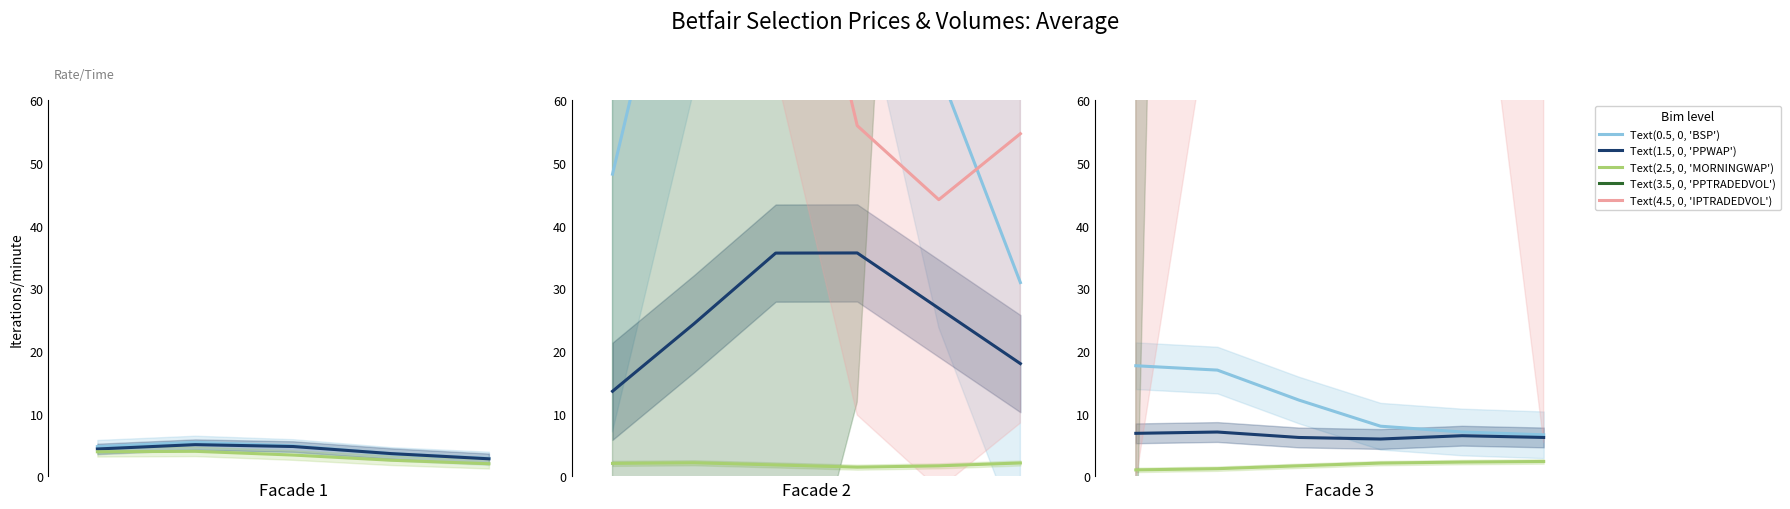

At how many categories does at least one series exceed 1479?

2